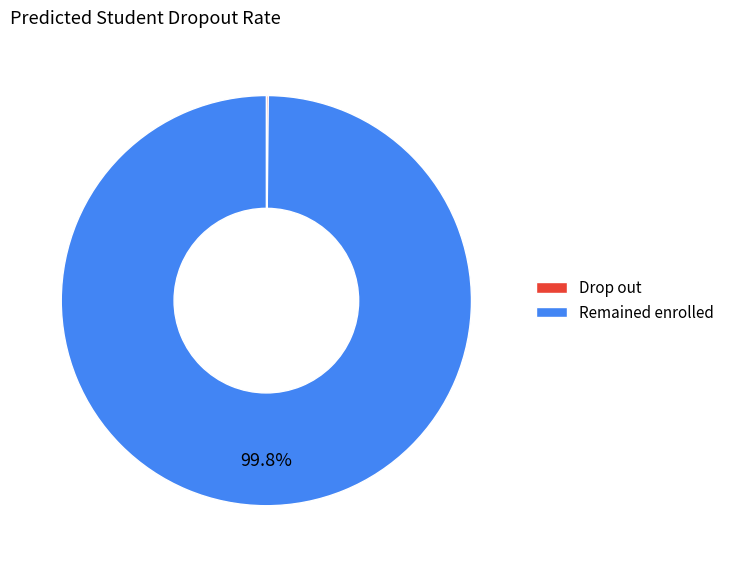

Is there a majority slice in this chart?

Yes